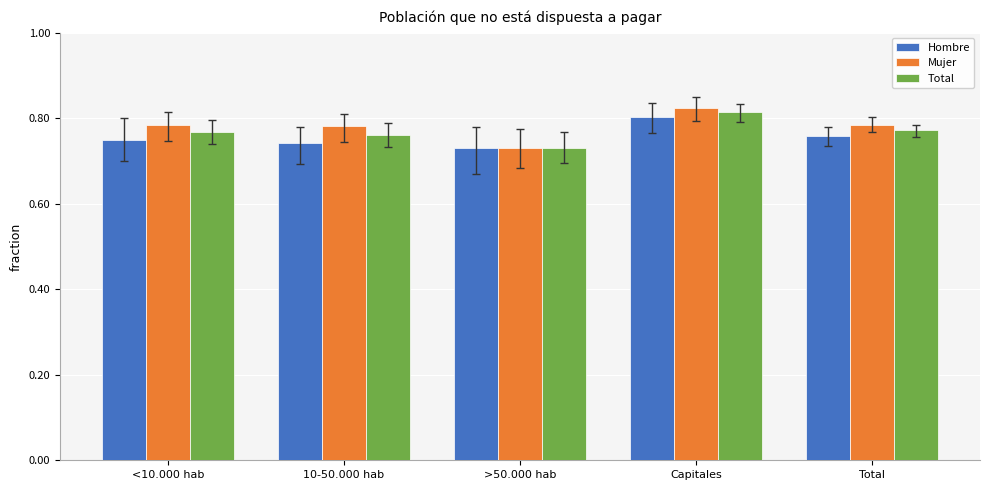

What are all the series names shown in the legend?

Hombre, Mujer, Total